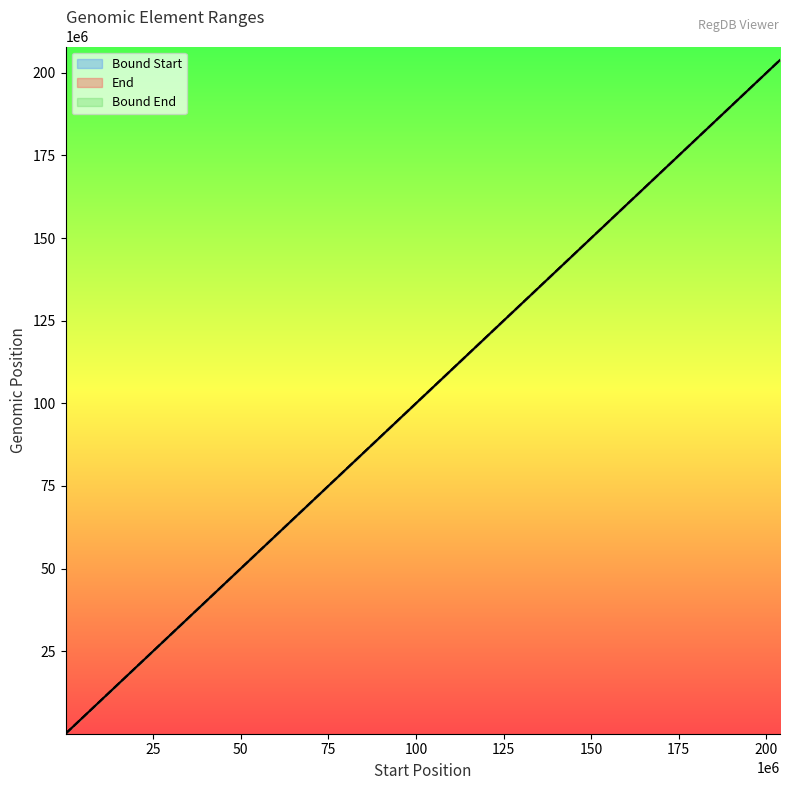

What is the sum of the End values at element_36 and element_30?

62975934